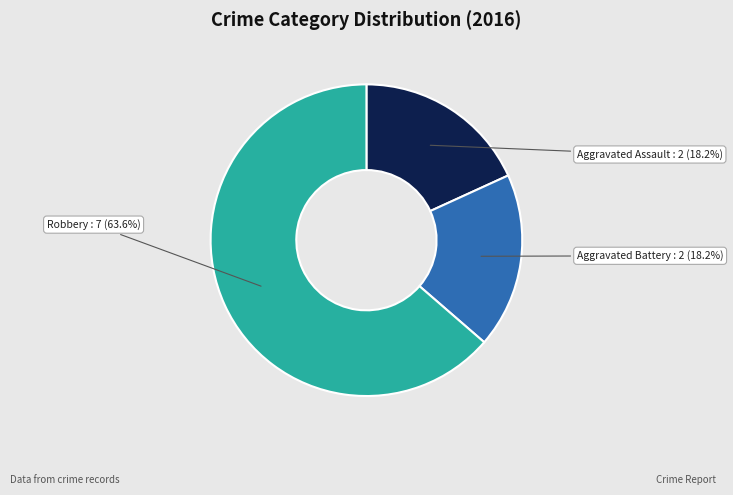

How many slices are in this pie chart?

3